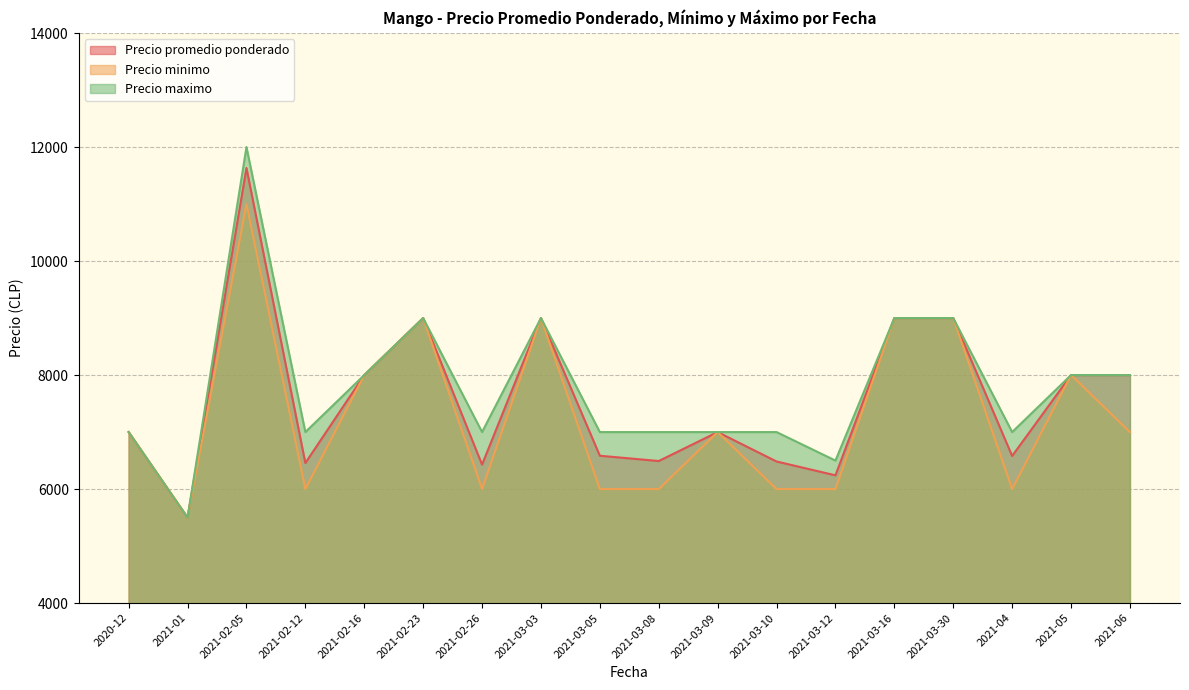

Is it true that Precio minimo equals 7860 at 2021-04?

False